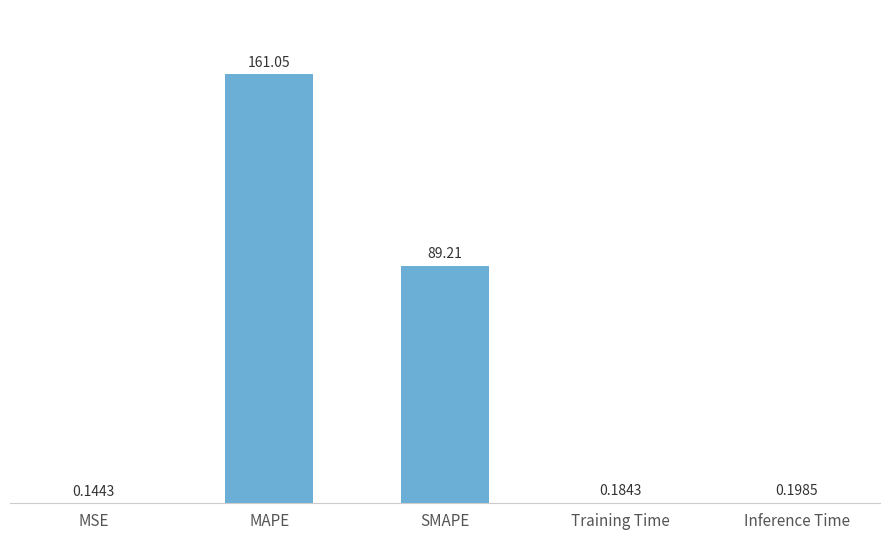

Are the bars horizontal?

No